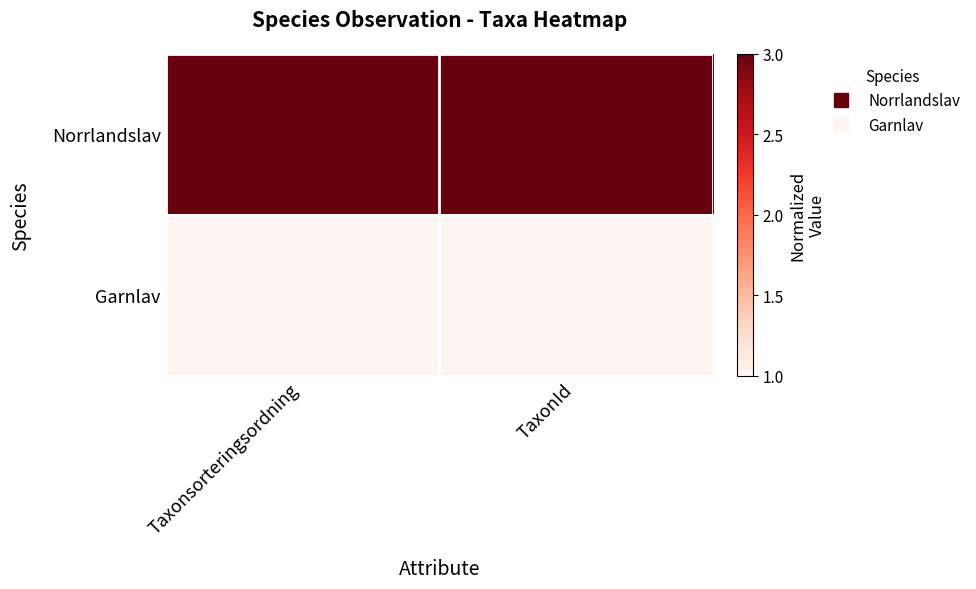

Rank the series at Taxonsorteringsordning from highest to lowest value.

Norrlandslav, Garnlav